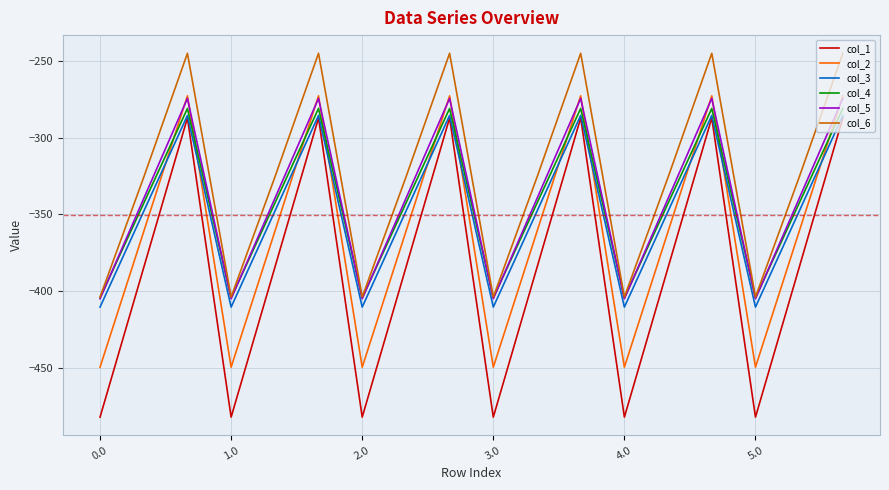

True or false: col_2 and col_6 cross at least once.

False